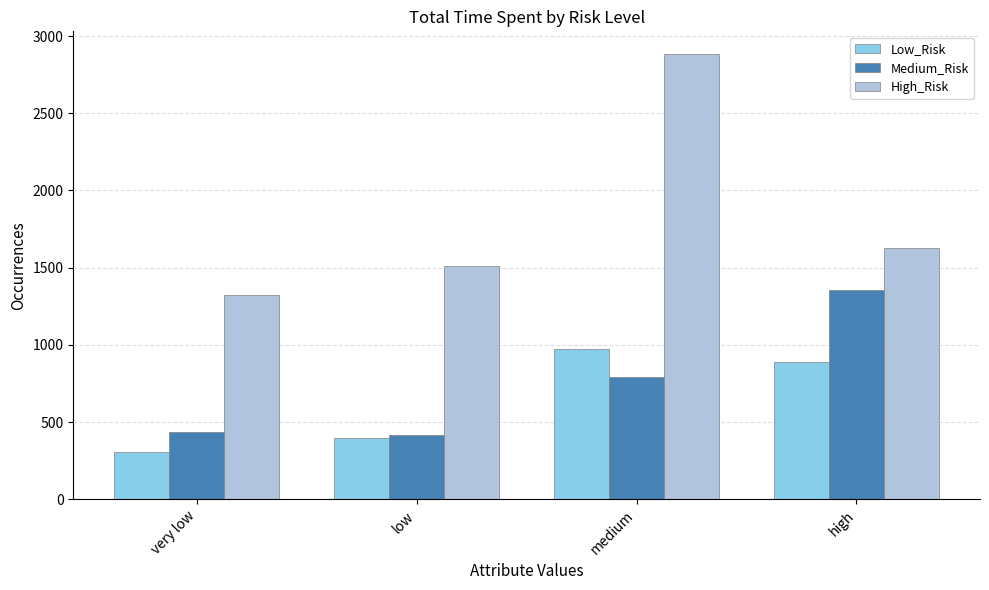

Is the value of High_Risk at very low greater than the value of Low_Risk at medium?

Yes